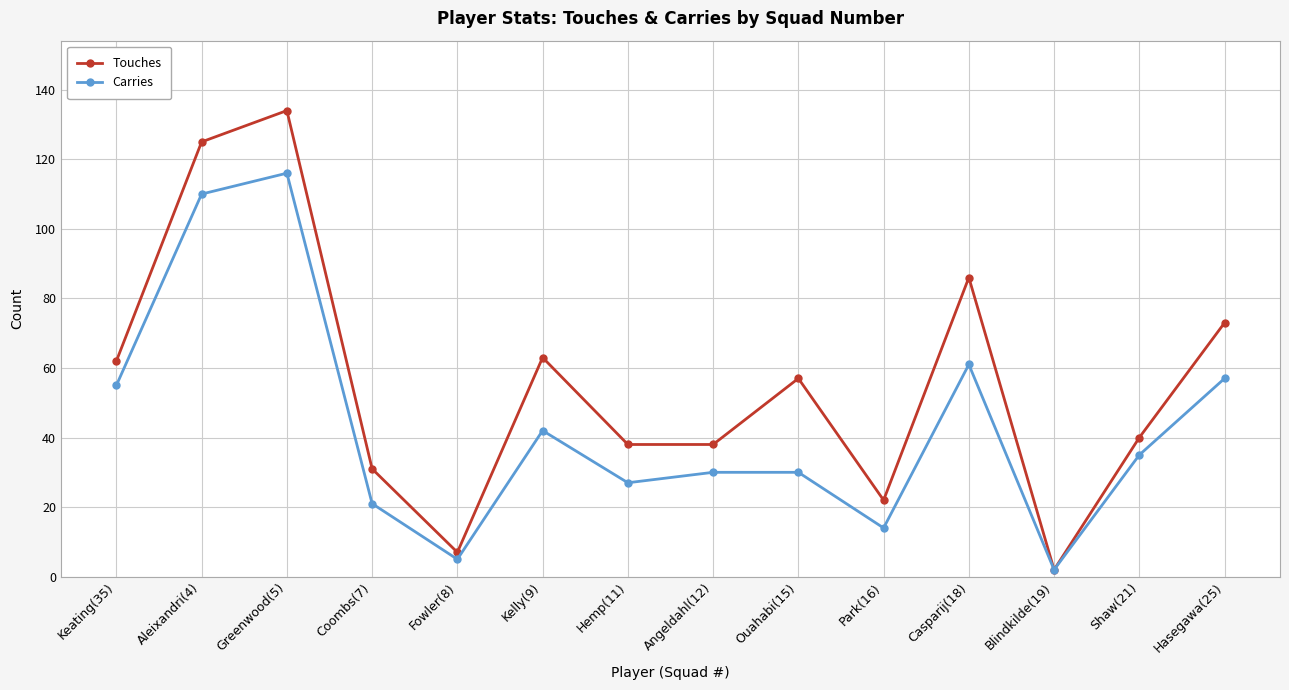

The Touches series shows 35 at Ouahabi(15). True or false?

False